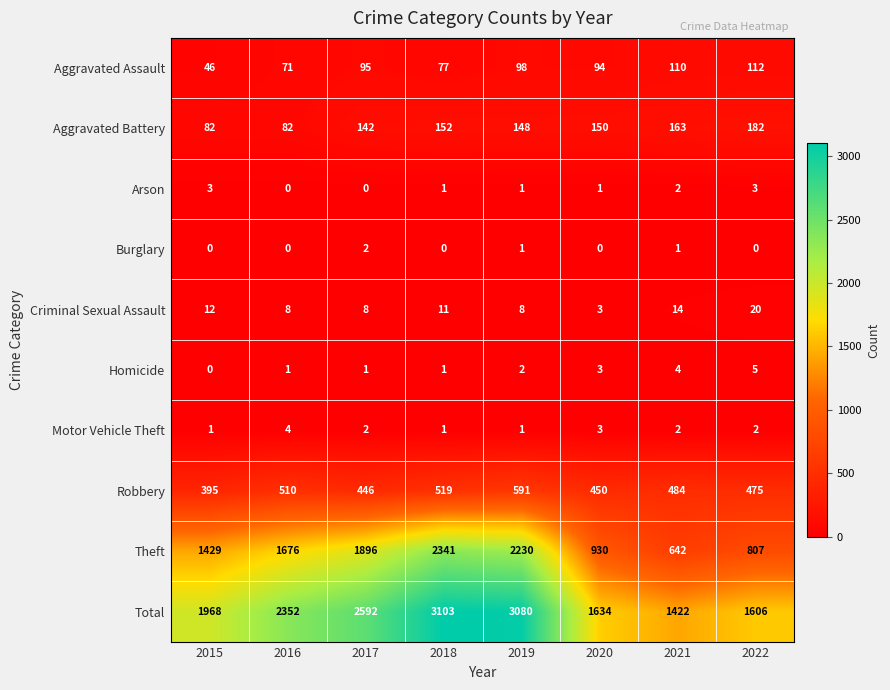

What is the greatest value displayed?

3103